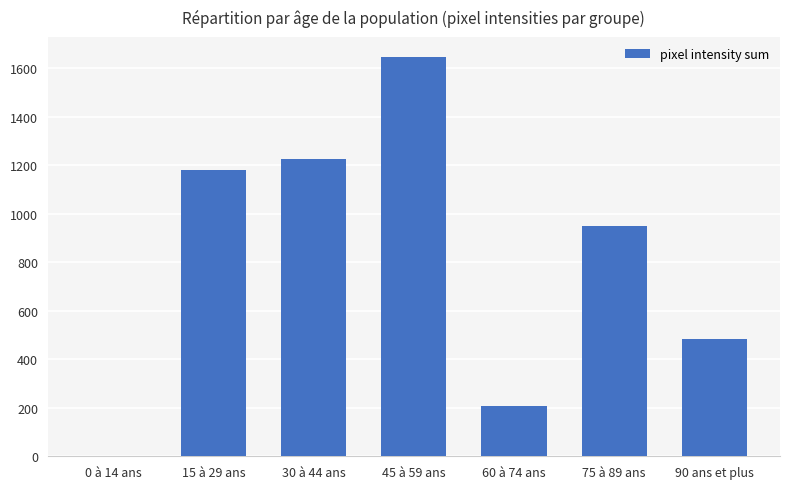

Where does the data first go above 950?

15 à 29 ans